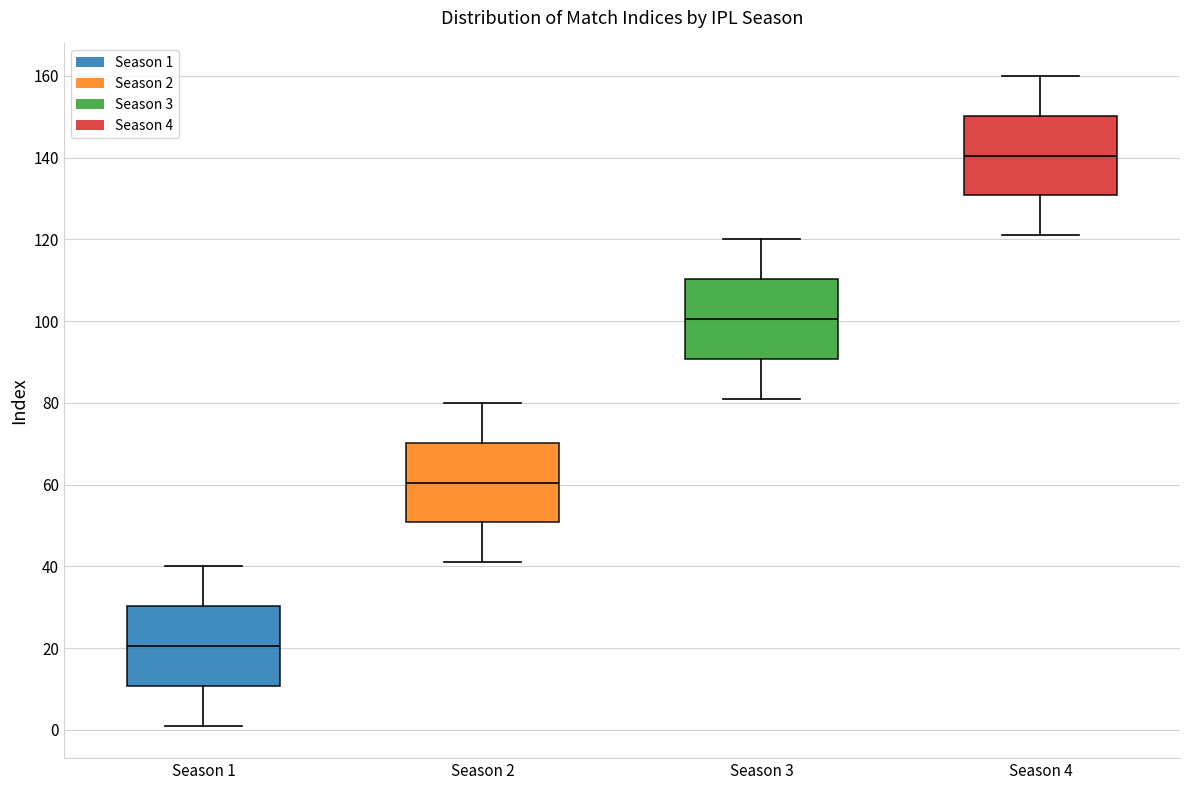

Reading left to right, transcribe this box plot: for each box, give where its median line is, the range the box spans, and where its two whiskers end, as read against the y-axis. The values are not printed on the chart, so give them approximately, as read against the axis.

Season 1: median 20, box 10 to 30, whiskers 2 to 40
Season 2: median 60, box 50 to 70, whiskers 42 to 80
Season 3: median 100, box 90 to 110, whiskers 82 to 120
Season 4: median 140, box 130 to 150, whiskers 122 to 160